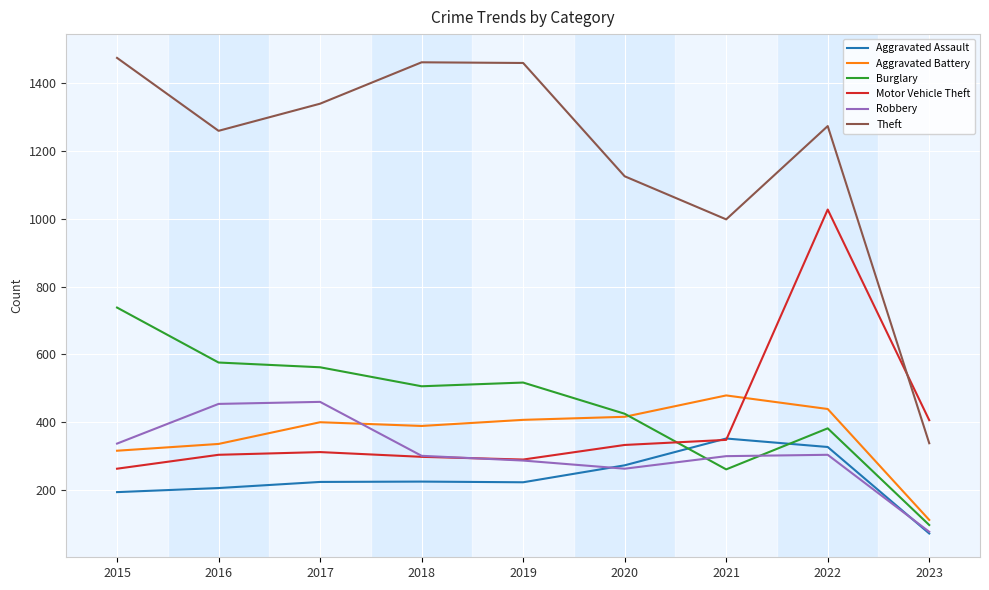

At which category is the sum across all series the highest?

2022